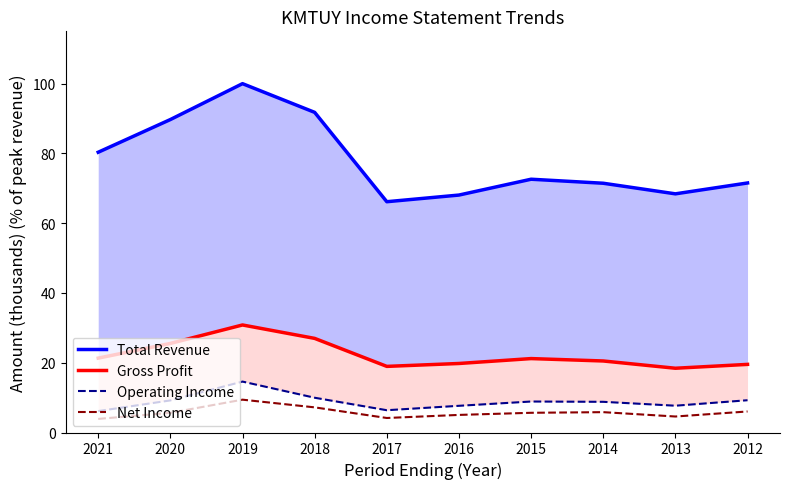

What are all the series names shown in the legend?

Total Revenue, Gross Profit, Operating Income, Net Income